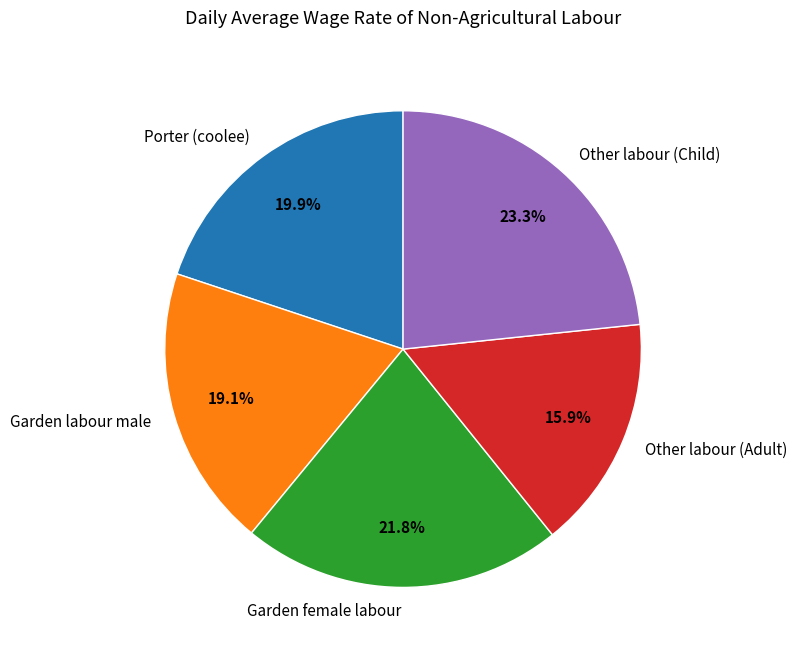

What is the smallest slice in the pie chart?

Other labour (Adult)